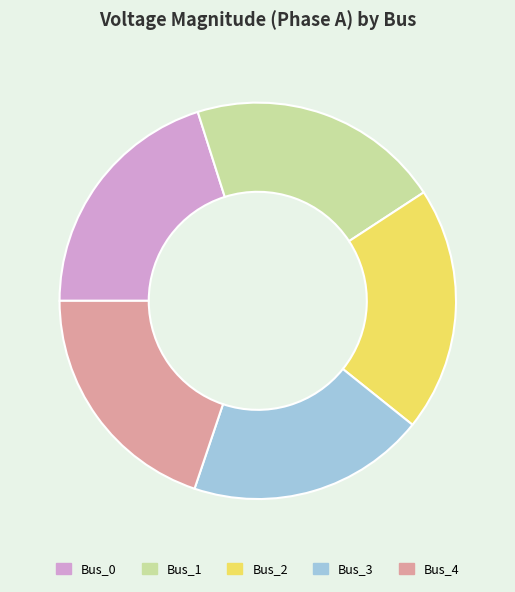

True or false: Bus_4 accounts for 14% of the total.

False